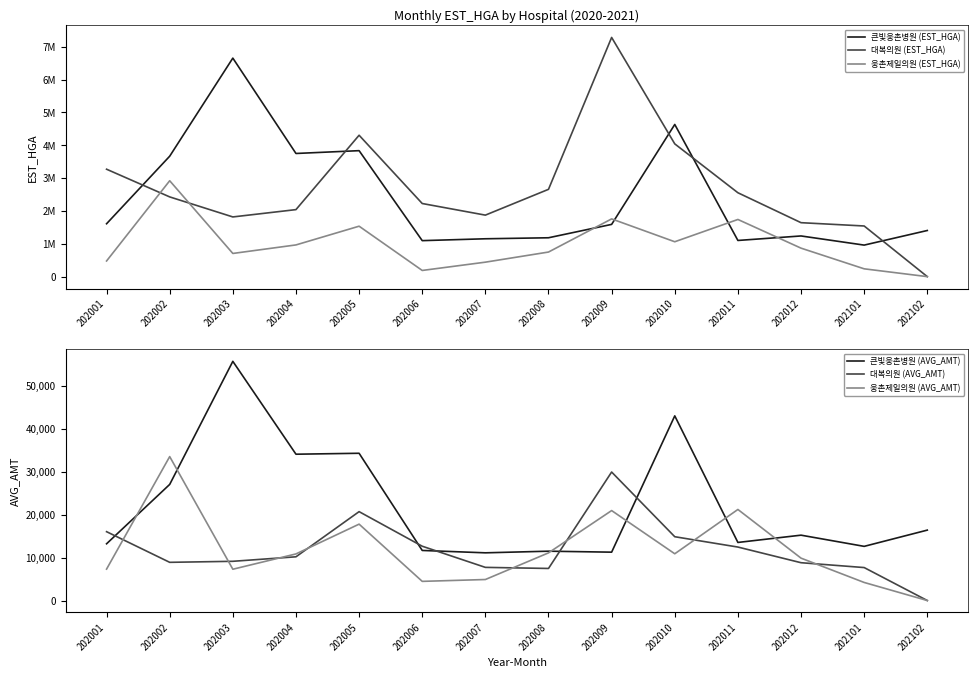

The value of 대복의원 (AVG_AMT) at 202012 is 8808. True or false?

True